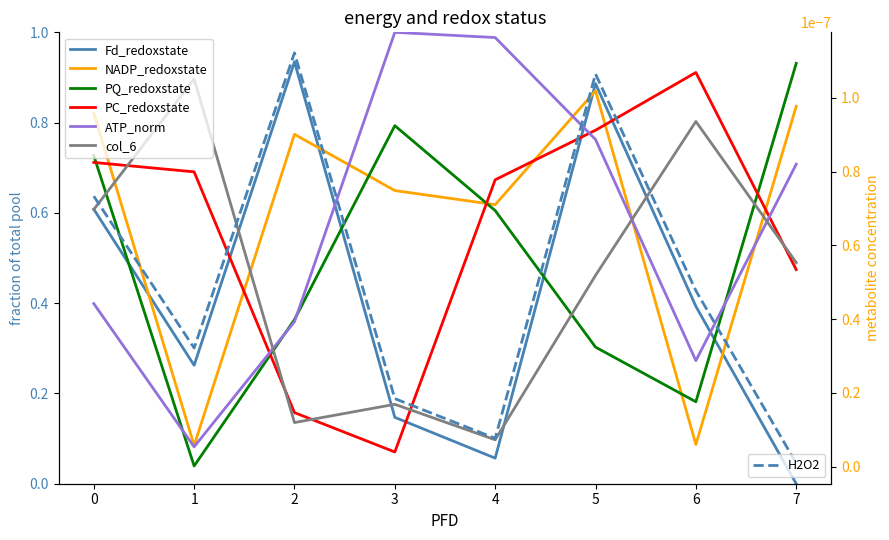

Which category has the lowest value in the col_6 series?

4